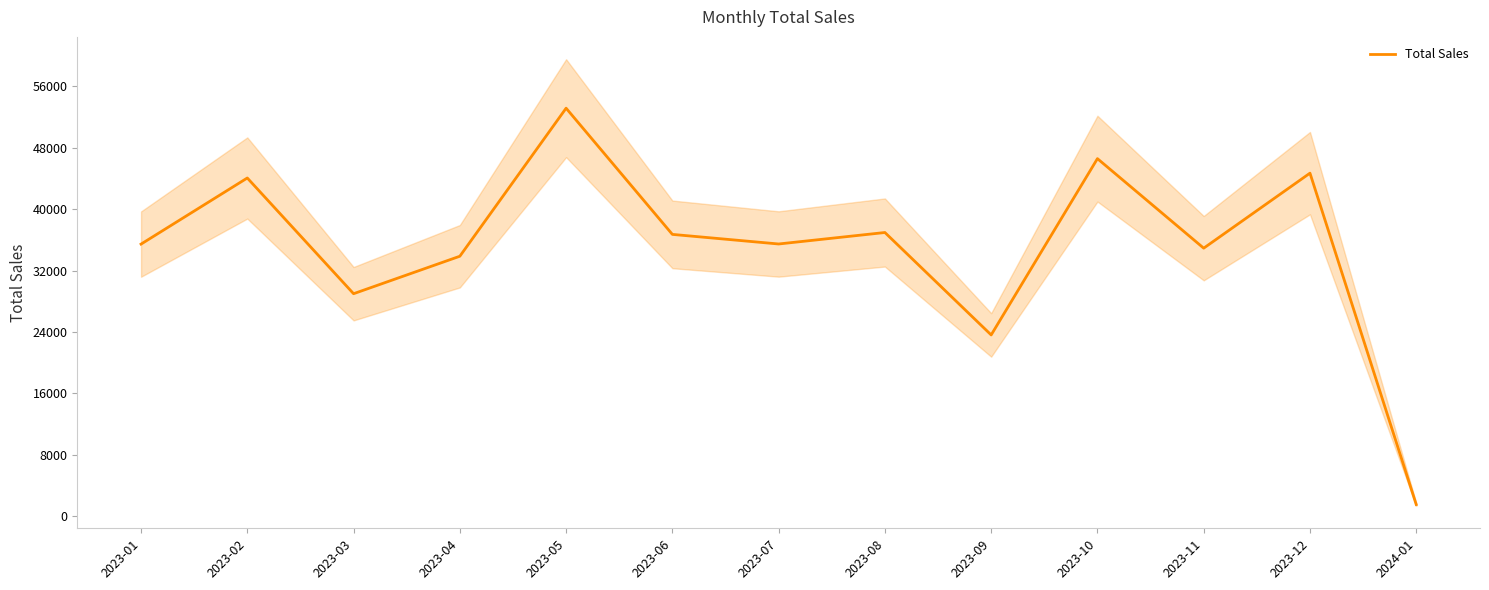

Which has a higher value, 2023-10 or 2023-05?

2023-05